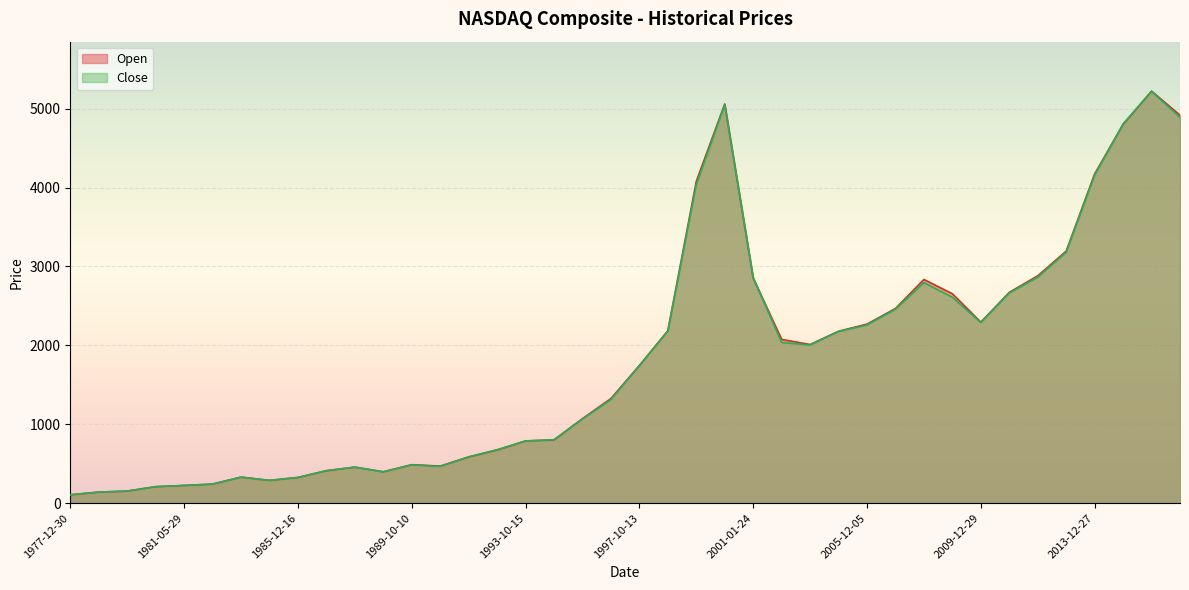

List the labels in order of Close value, largest first.

2015-07-20, 2000-03-10, 2016-01-05, 2014-12-29, 2013-12-27, 1999-12-30, 2012-09-21, 2011-05-02, 2001-01-24, 2007-11-01, 2010-12-28, 2008-01-02, 2006-12-15, 2009-12-29, 2005-12-05, 1998-12-29, 2004-12-31, 2002-01-07, 2003-12-31, 1997-10-13, 1996-12-10, 1995-12-05, 1994-03-17, 1993-10-15, 1992-12-31, 1991-12-31, 1989-10-10, 1990-07-17, 1987-08-27, 1986-07-03, 1988-07-06, 1983-06-24, 1985-12-16, 1984-01-06, 1982-12-08, 1981-05-29, 1980-11-28, 1979-10-05, 1978-09-13, 1977-12-30